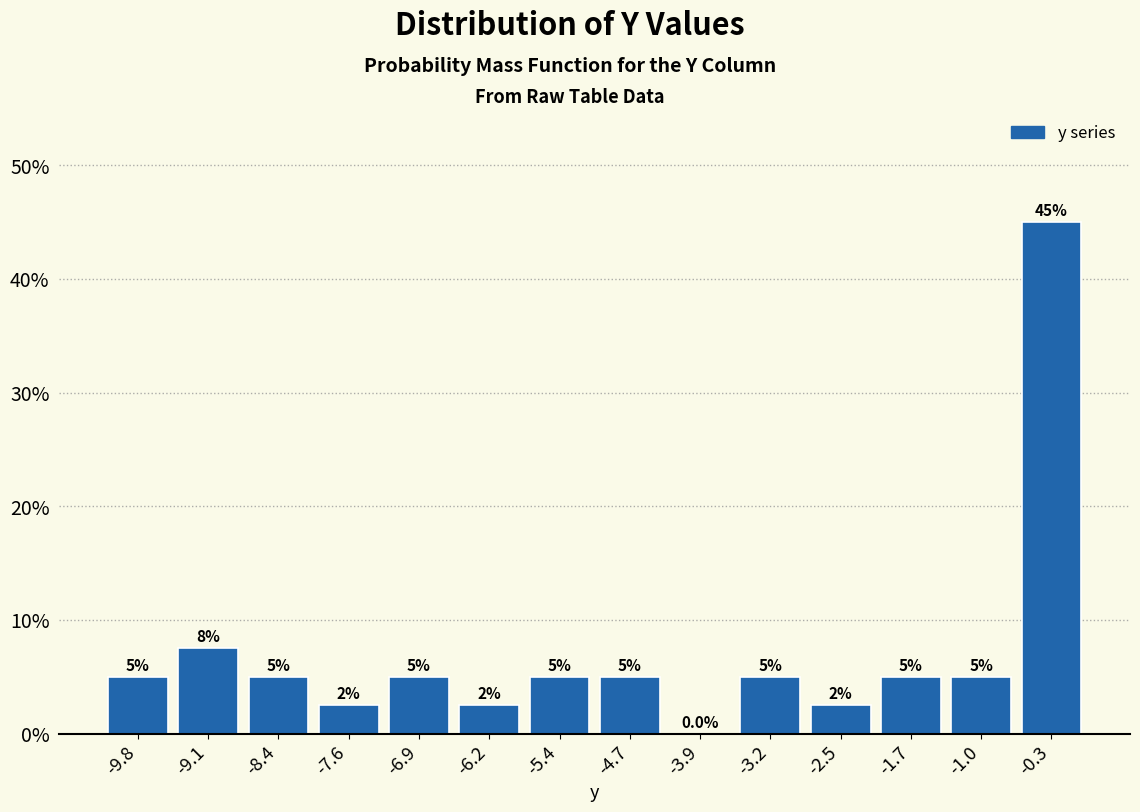

Over which range of the x-axis is the bar tallest?

-0.6 to 0.1